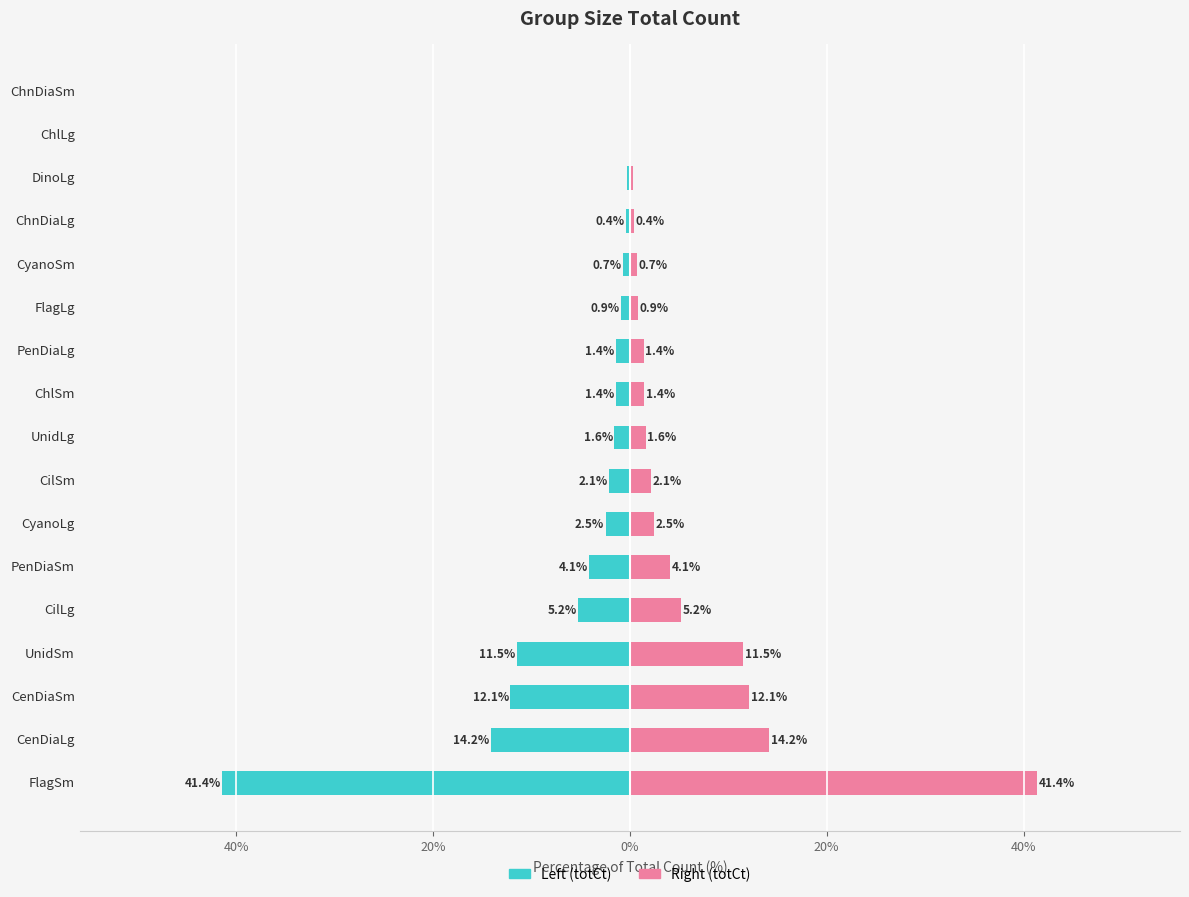

Is the value of totCt (left) at CyanoLg greater than the value of totCt (right) at CyanoSm?

No